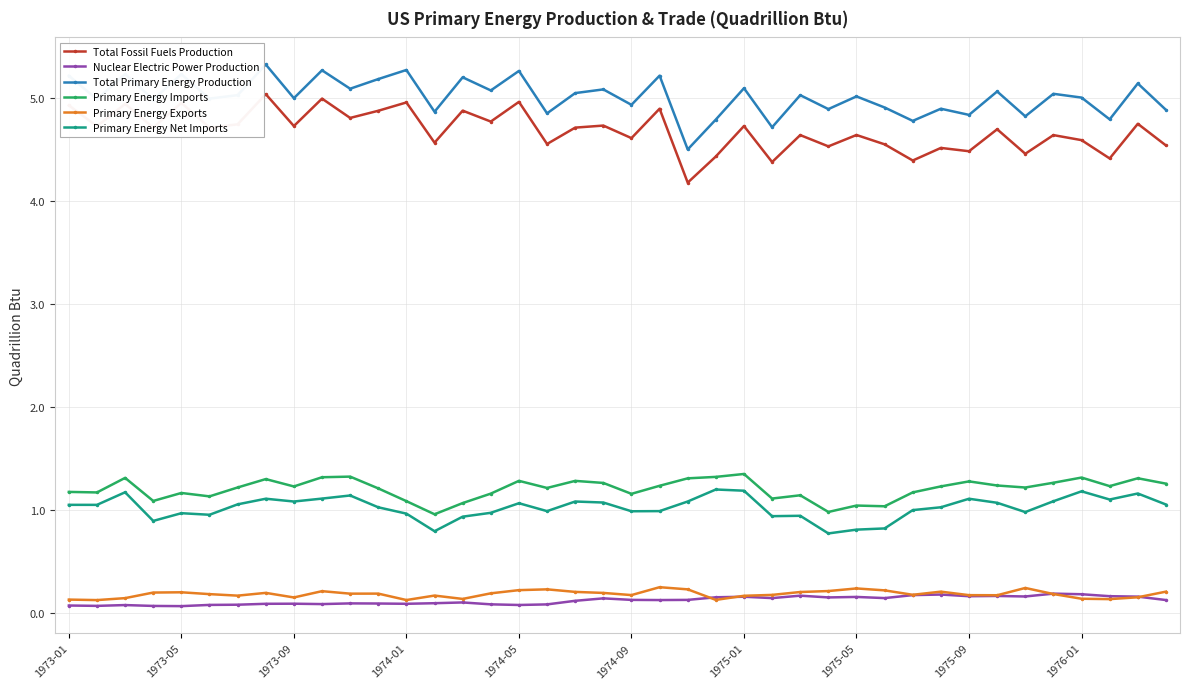

What is the greatest value displayed?

5.3